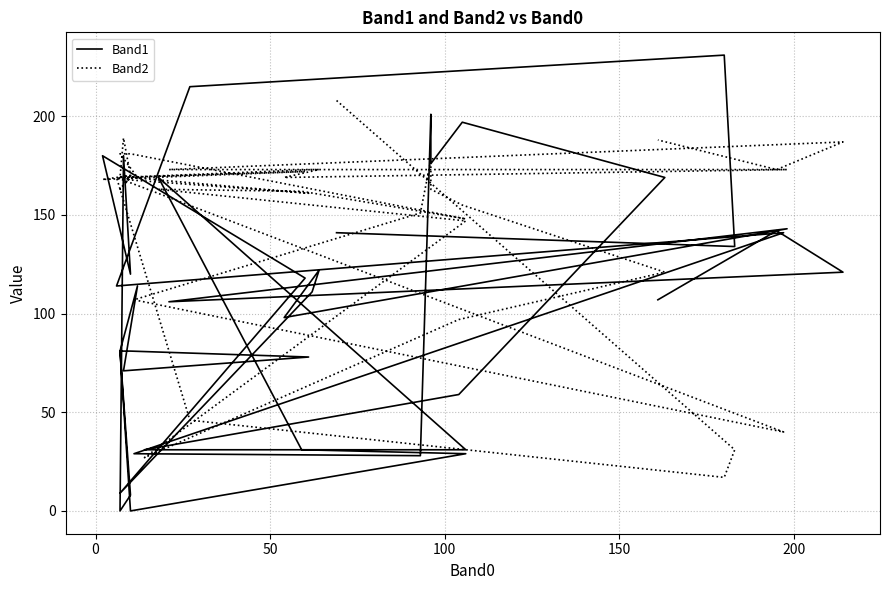

Which series ends up on top after the final intersection of Band1 and Band2?

Band2